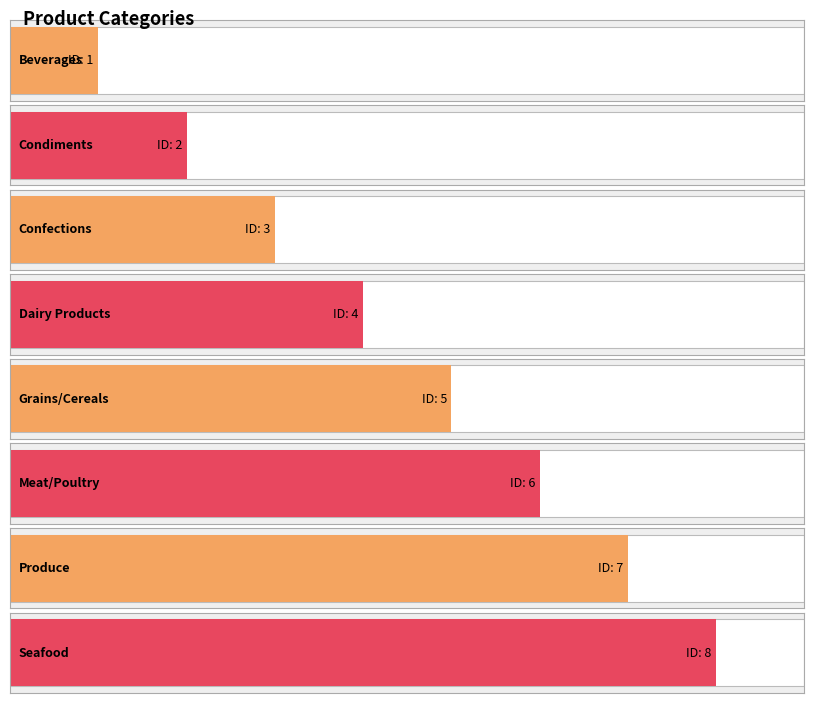

Approximately how many times larger is the value at Seafood compared to Condiments?

4.0